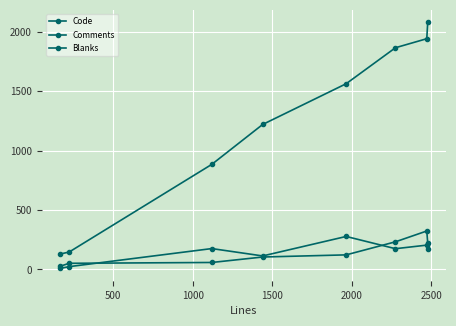

How many data points does each series have?

8